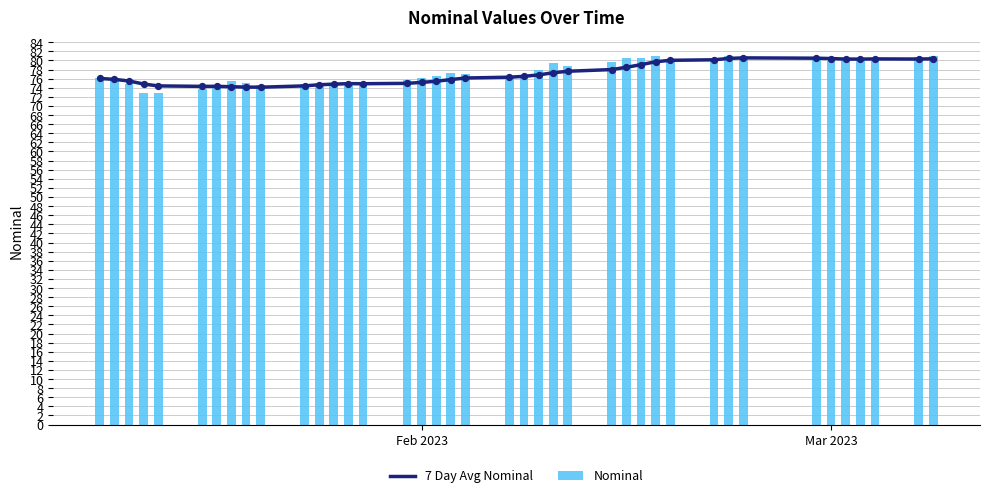

What are all the series names shown in the legend?

7 Day Avg Nominal, Nominal